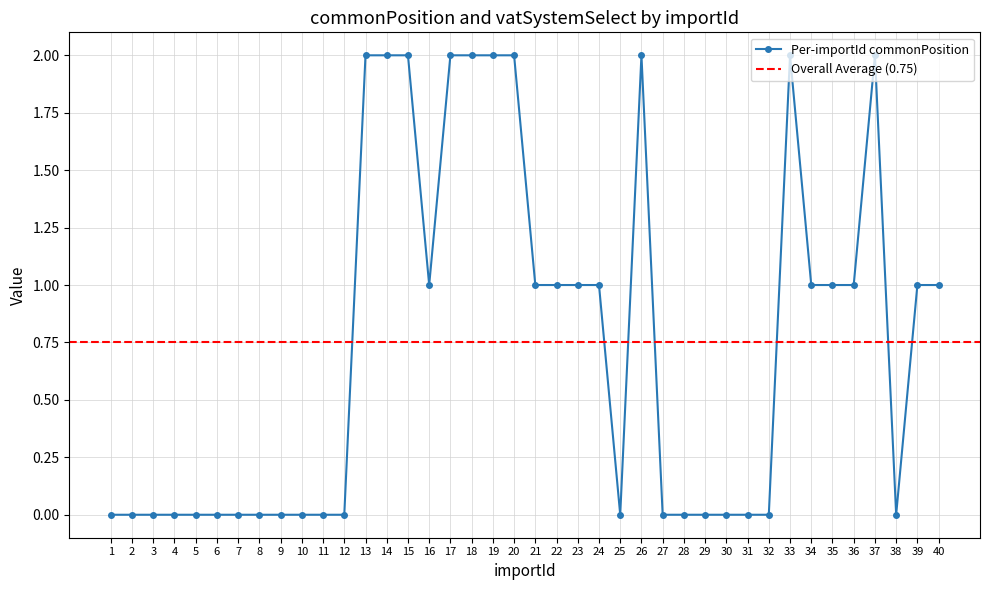

Count the values in the range 0 to 2.

40